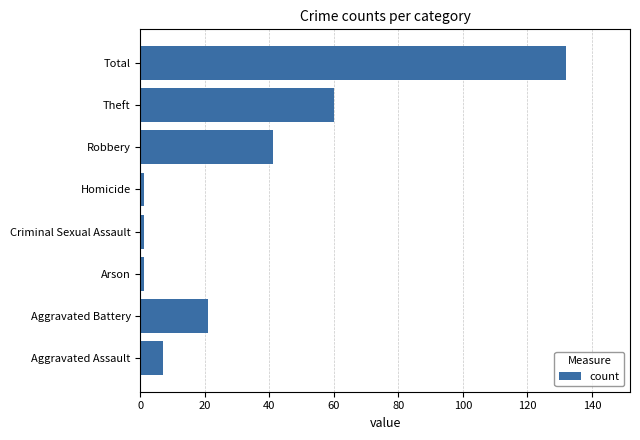

How many bars are there in total?

8